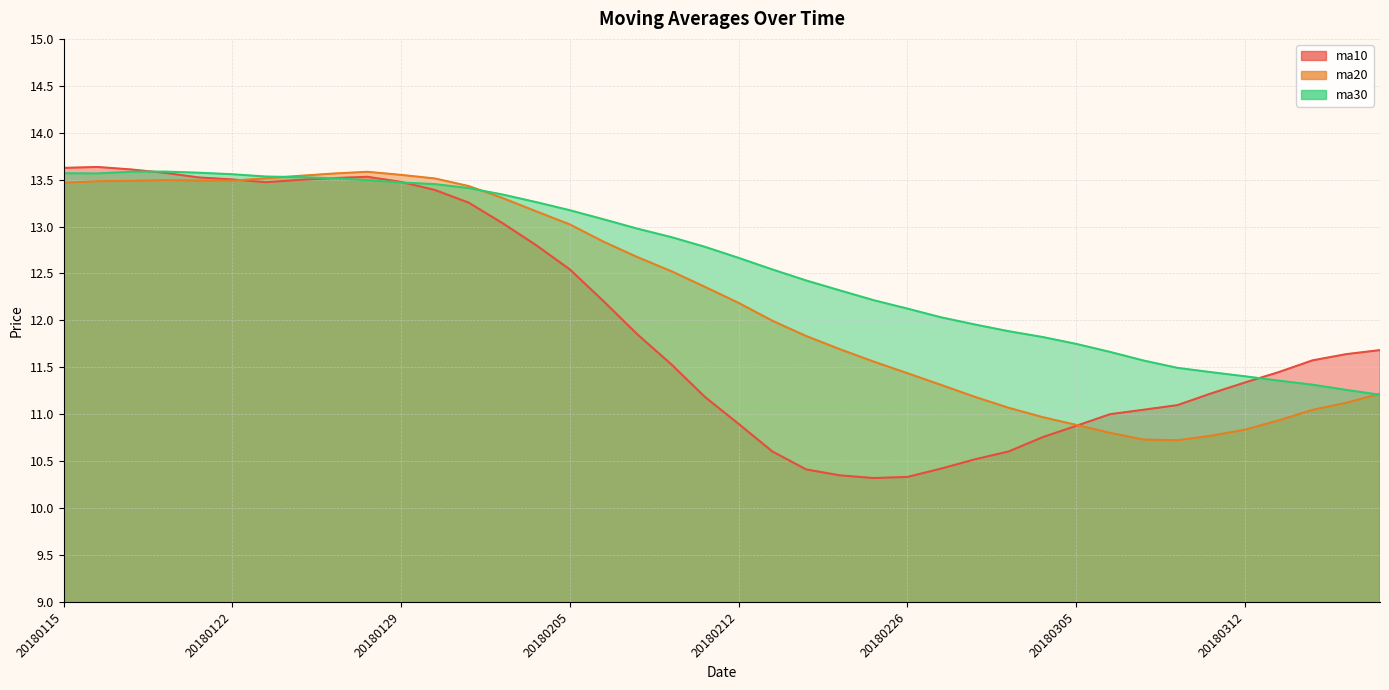

Does the chart display data point markers on the line(s)?

No